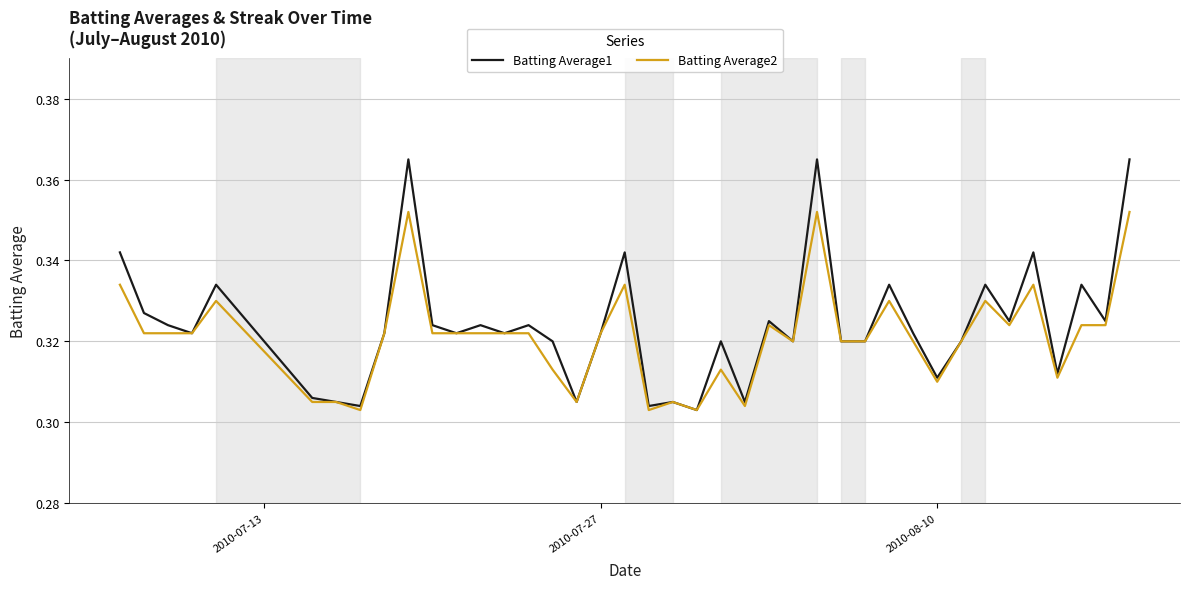

Which series has the largest range (max minus min)?

Batting Average1